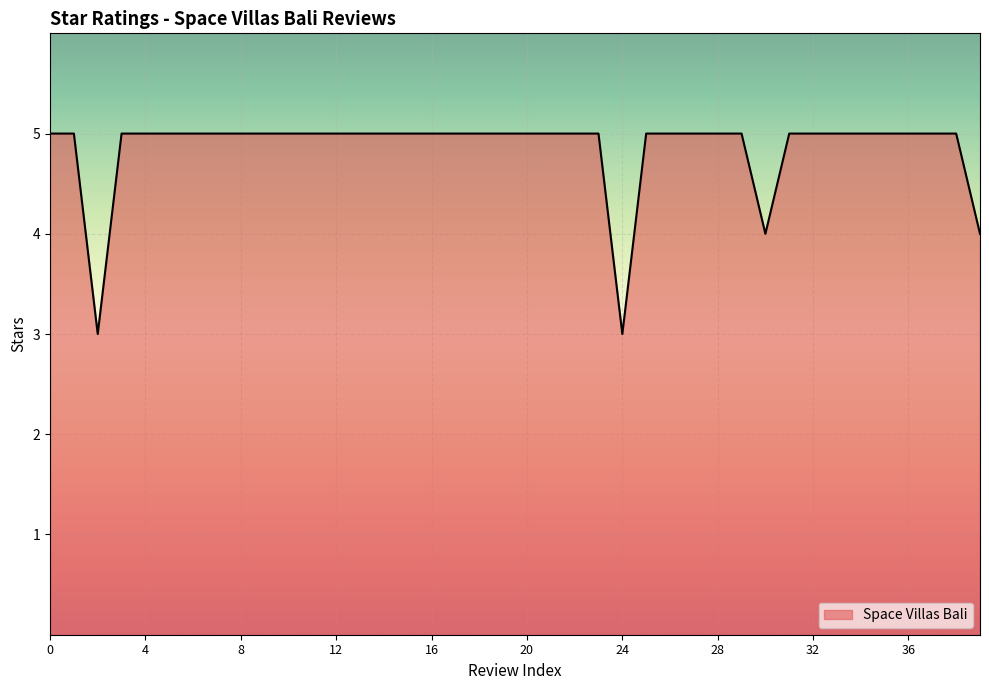

What is the greatest value displayed?

5